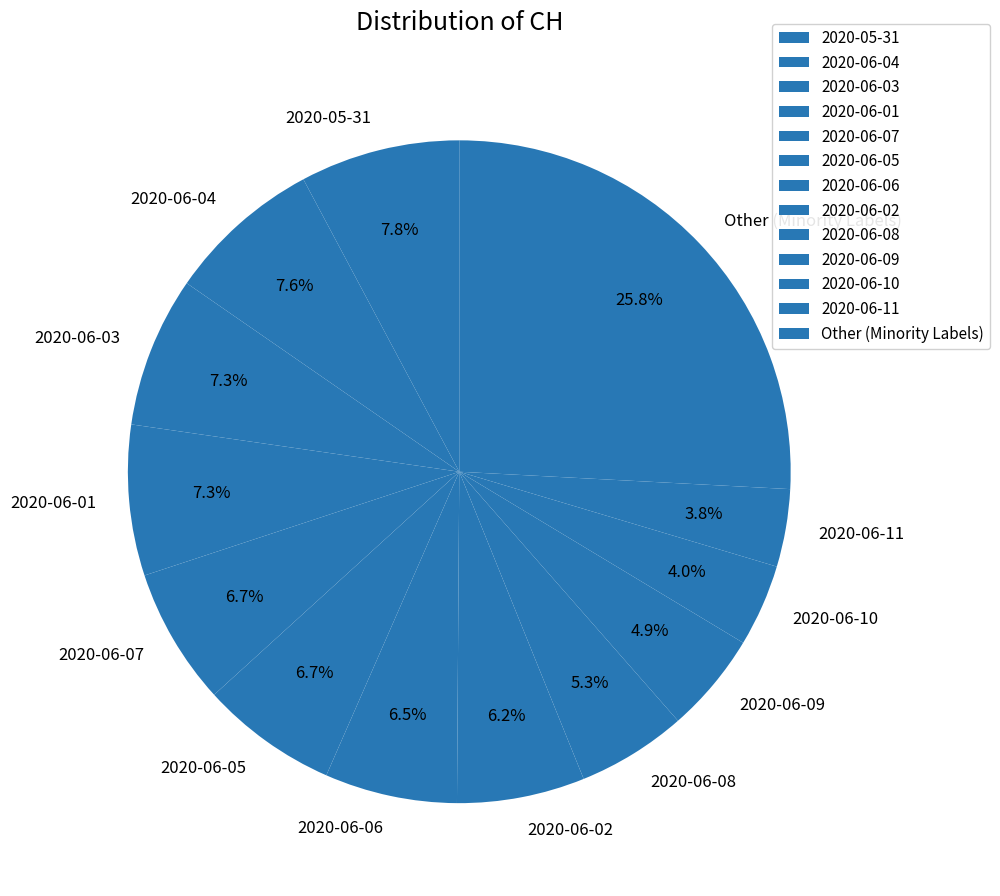

How many slices are in this pie chart?

13